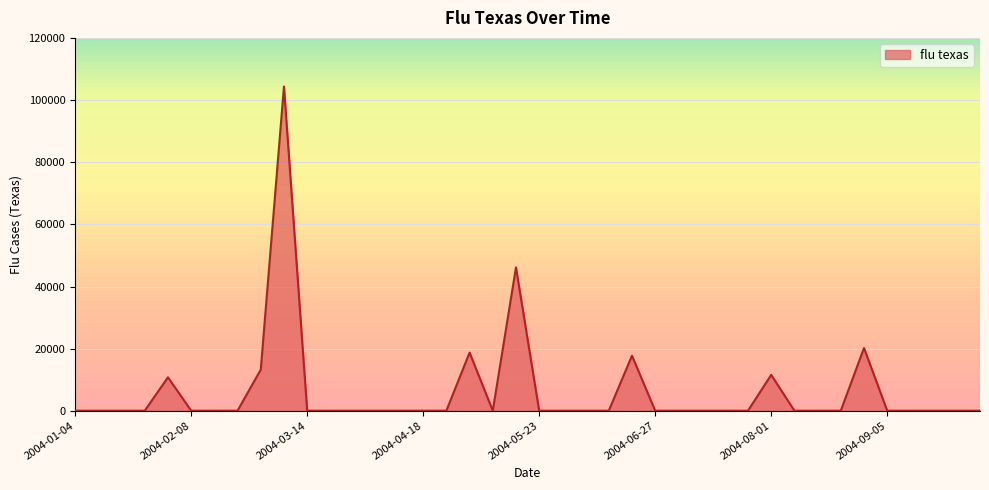

Reading left to right, extract all data points from this chart.

0.0	0.0	0.0	0.0	10745.5	0.0	0.0	0.0	13221.7	104437.6	0.0	0.0	0.0	0.0	0.0	0.0	0.0	18715.8	0.0	46157.7	0.0	0.0	0.0	0.0	17713.1	0.0	0.0	0.0	0.0	0.0	11541.2	0.0	0.0	0.0	20191.1	0.0	0.0	0.0	0.0	0.0